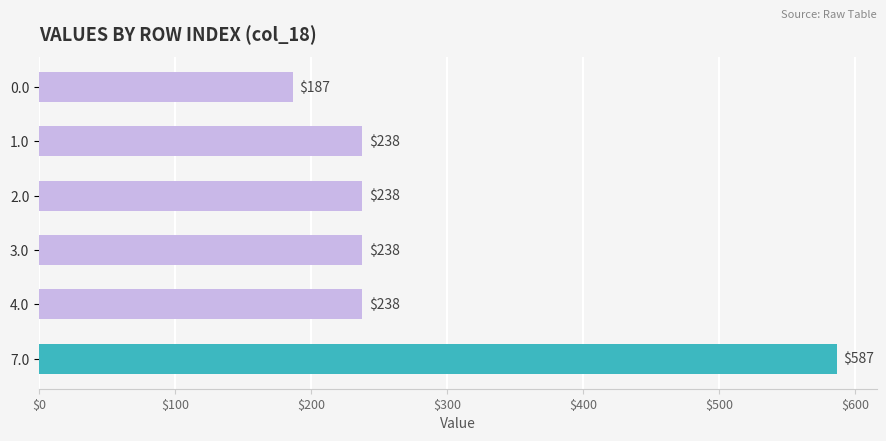

What is the sum of all values?

1723.3